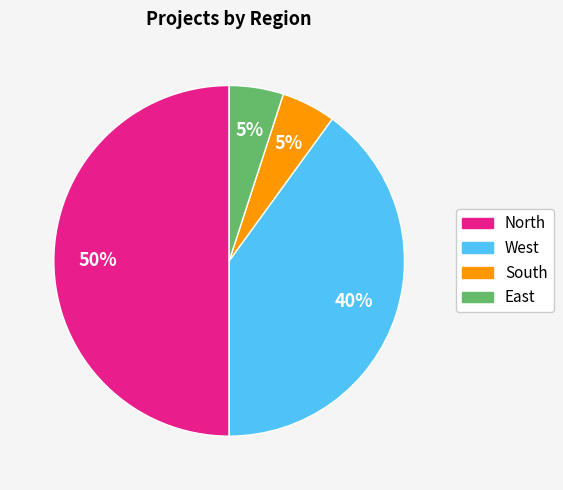

How many slices are in this pie chart?

4